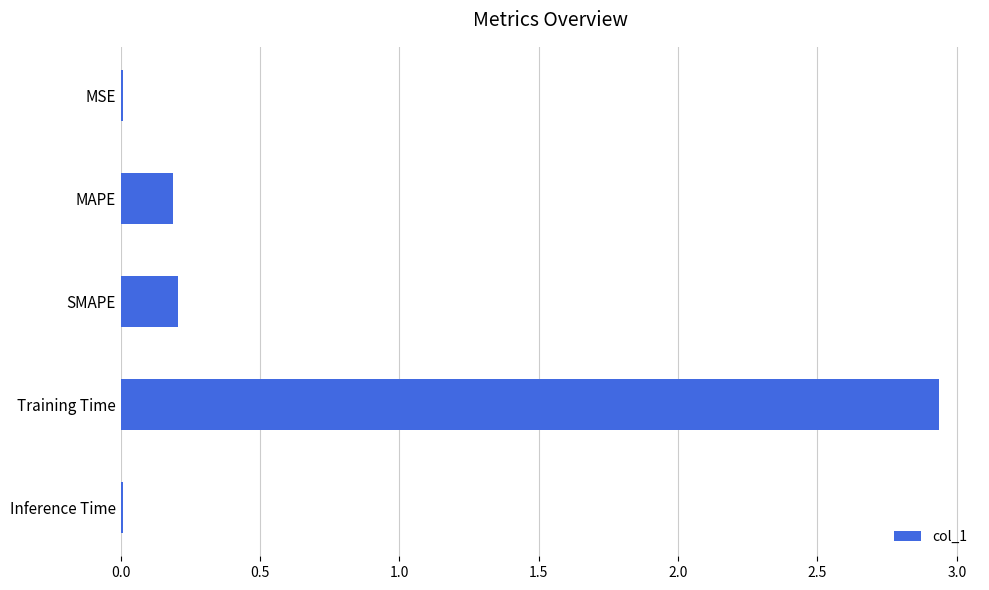

What is the sum of all values?

3.3